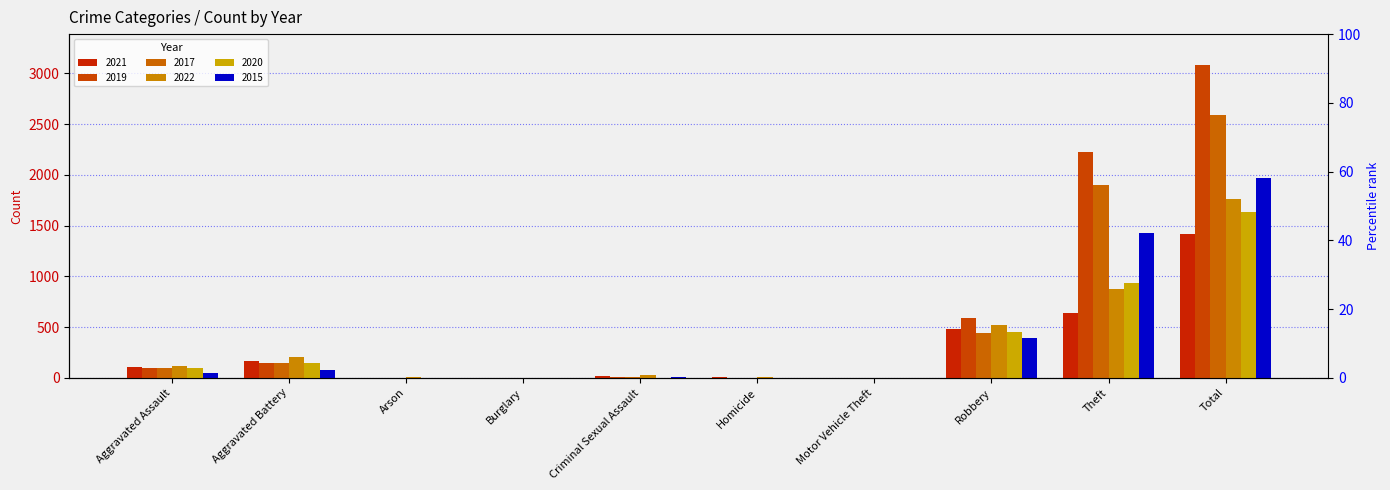

At which label does 2020 reach its minimum?

Burglary